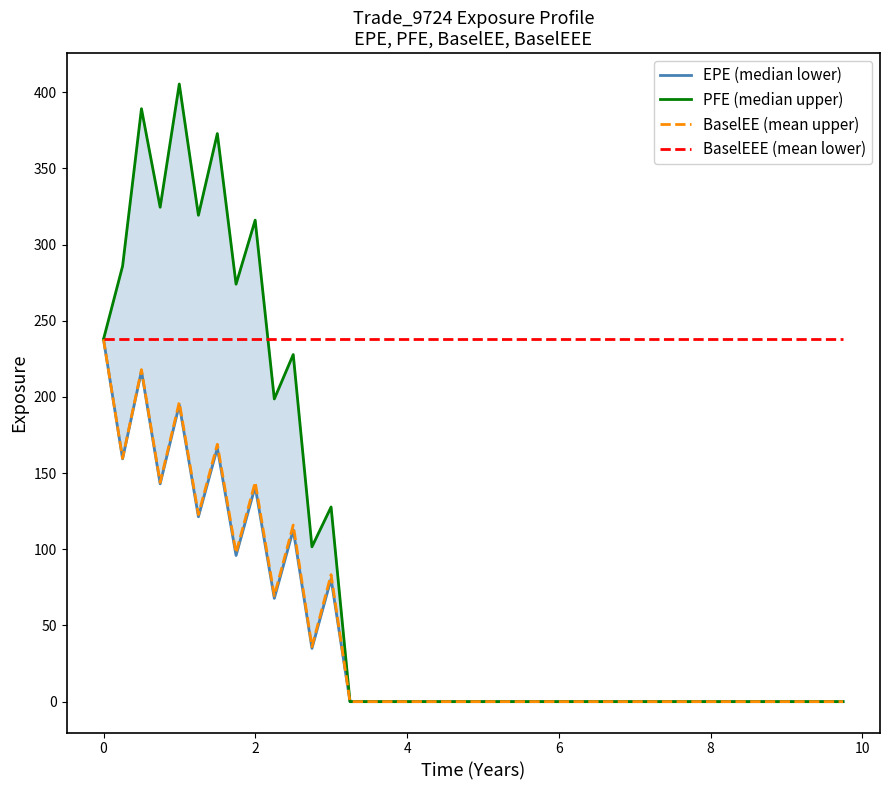

The value of BaselEEE (mean lower) at 28 is 122.3. True or false?

False